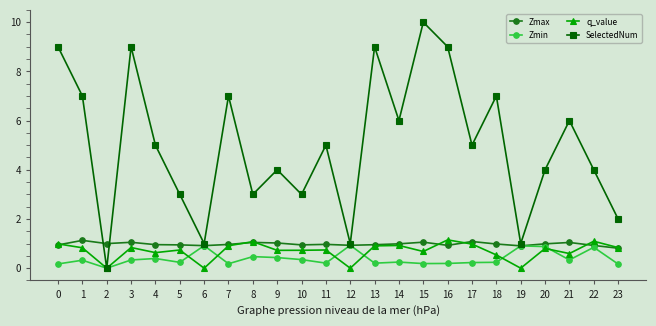

The q_value series shows 0.9 at 7. True or false?

True